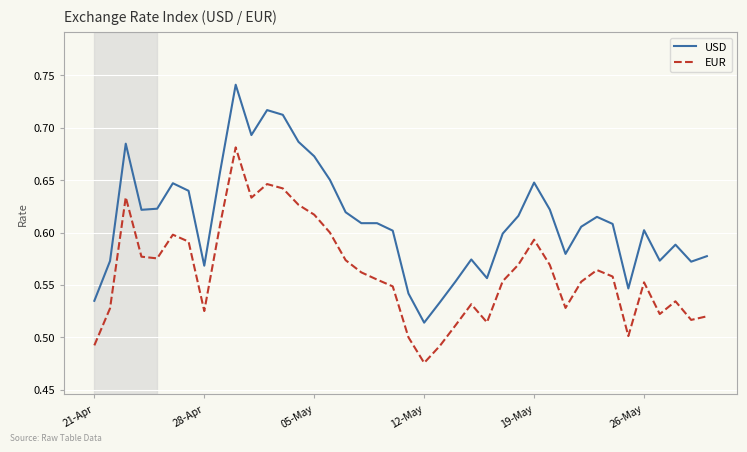

Rank the series by their average value, from highest to lowest.

USD, EUR